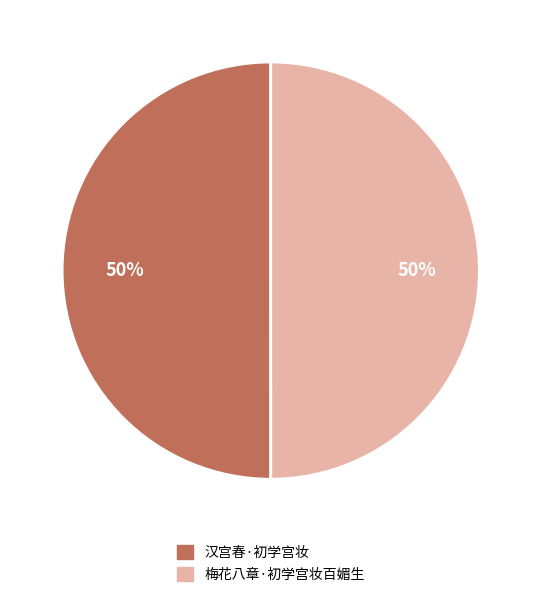

True or false: 梅花八章·初学宫妆百媚生 accounts for 44% of the total.

False